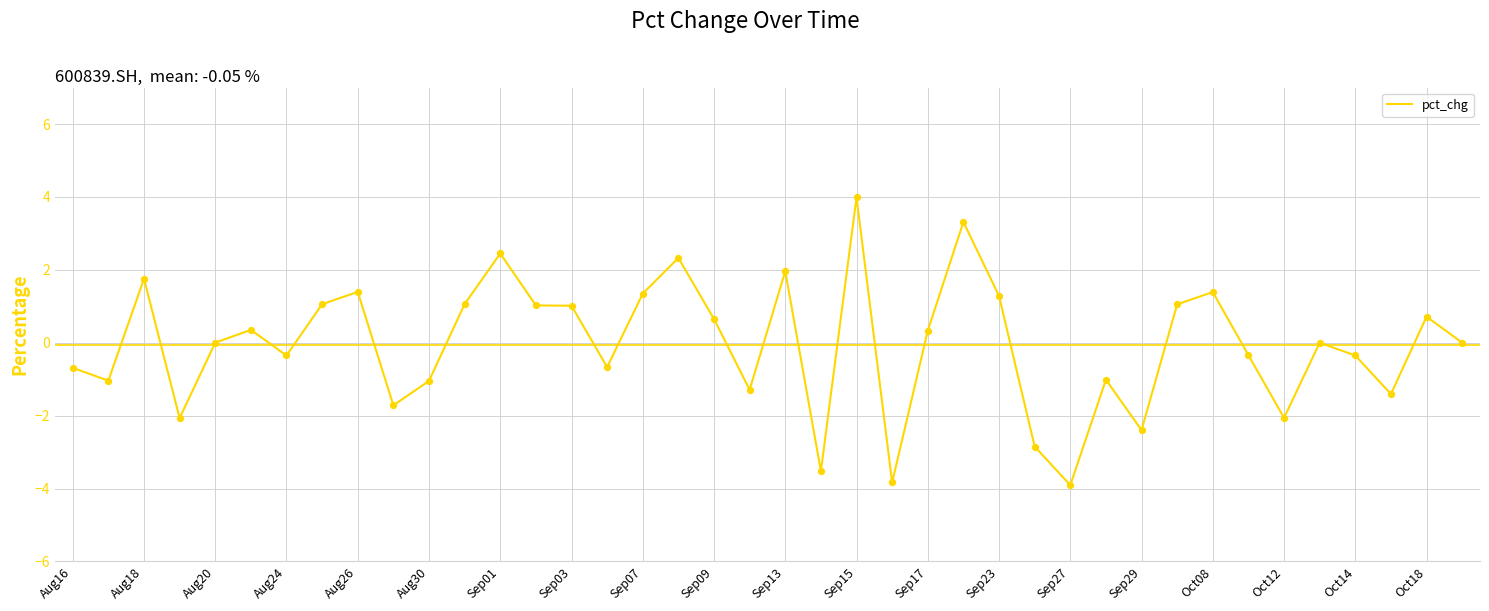

What is the difference between the maximum and minimum values?

7.9